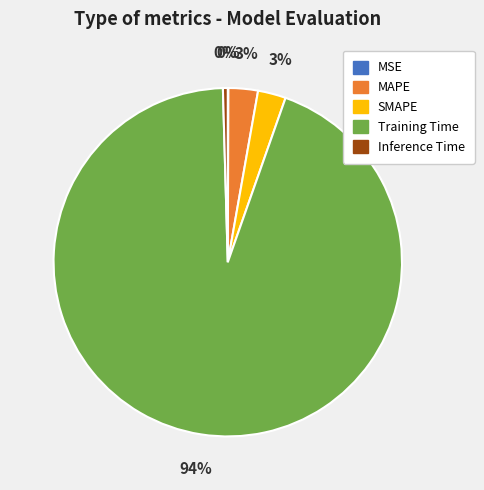

Which has a higher value, Inference Time or MAPE?

MAPE